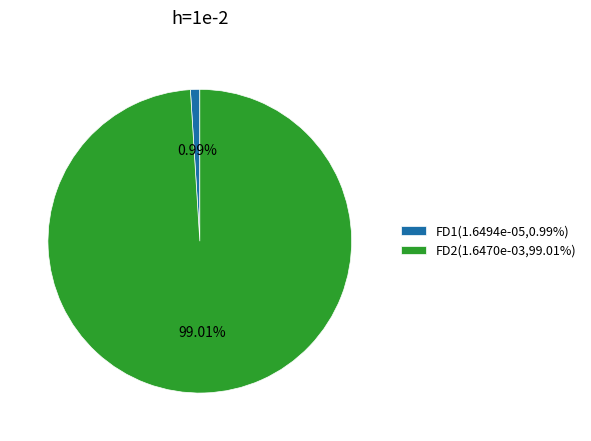

To the nearest percent, what is the average slice percentage?

50%